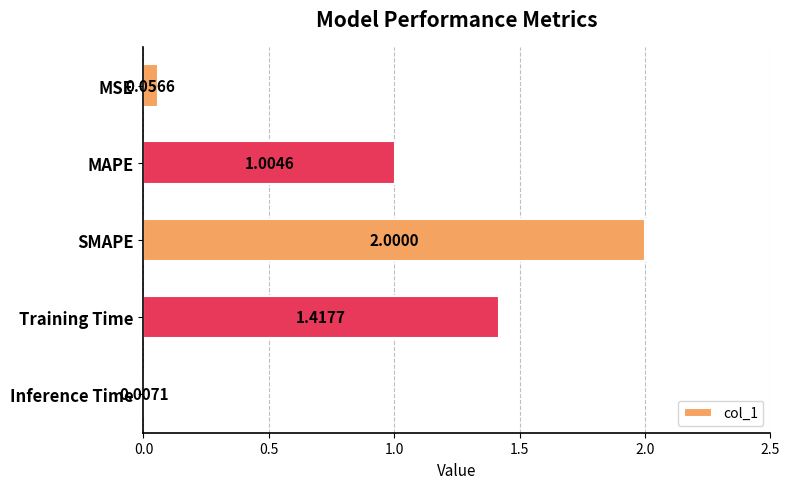

What is the sum of the values at Training Time and MAPE?

2.4